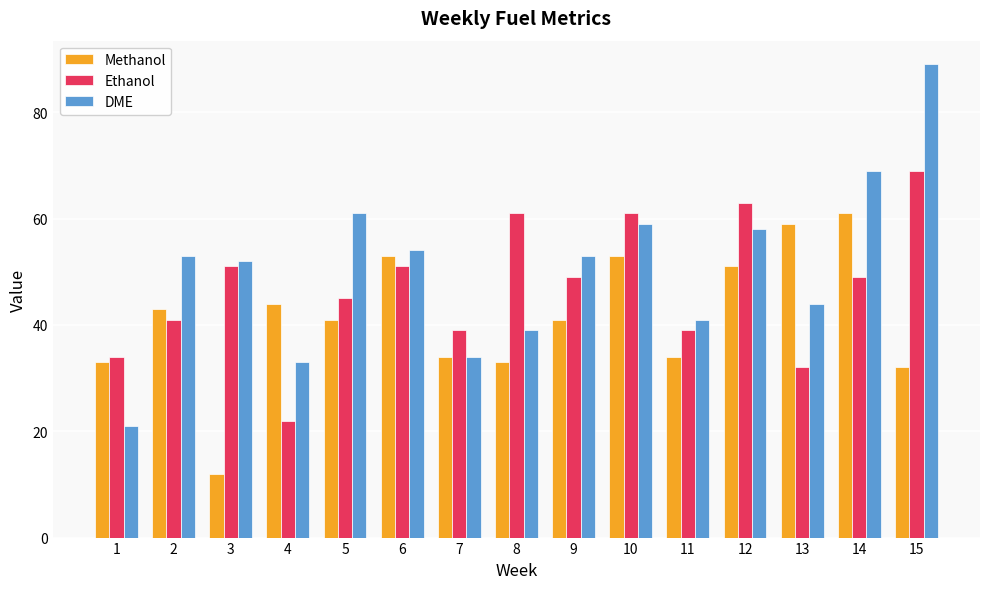

What is the value of the Ethanol bar at the 15th from the left?

69